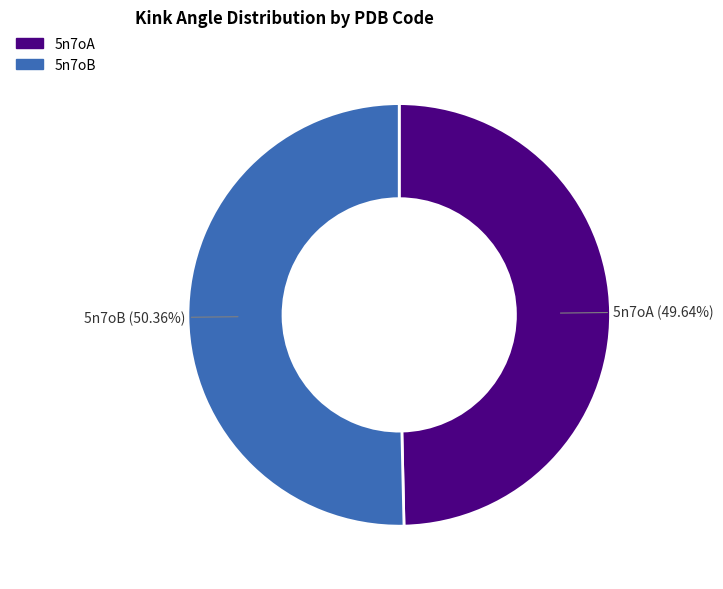

To the nearest percent, what percentage of the pie is 5n7oA?

50%